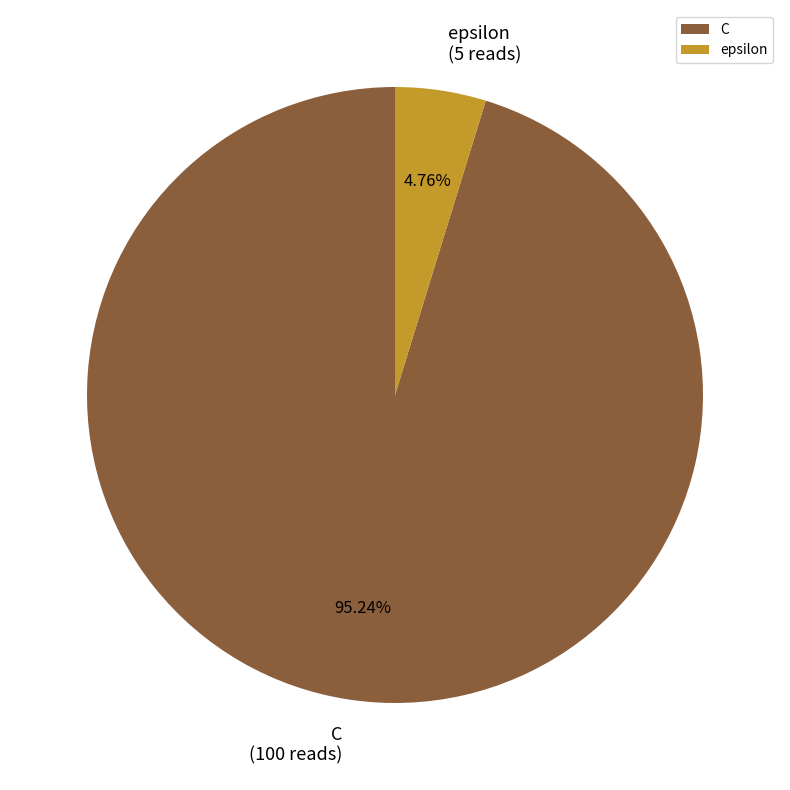

What is the majority slice?

C